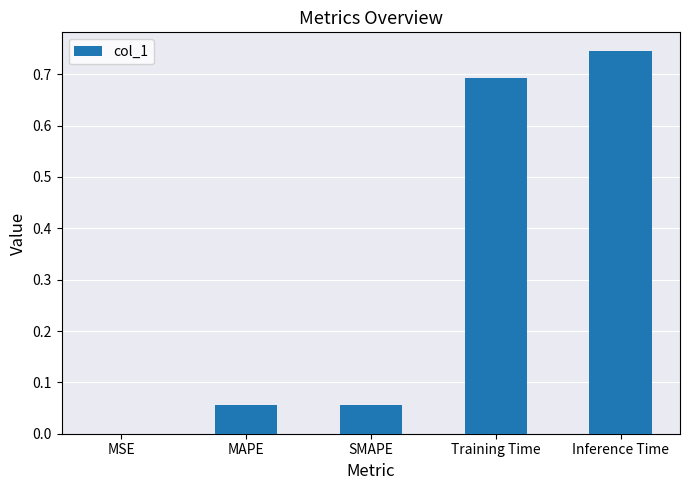

The chart shows a value of 0.0 at MSE. True or false?

True